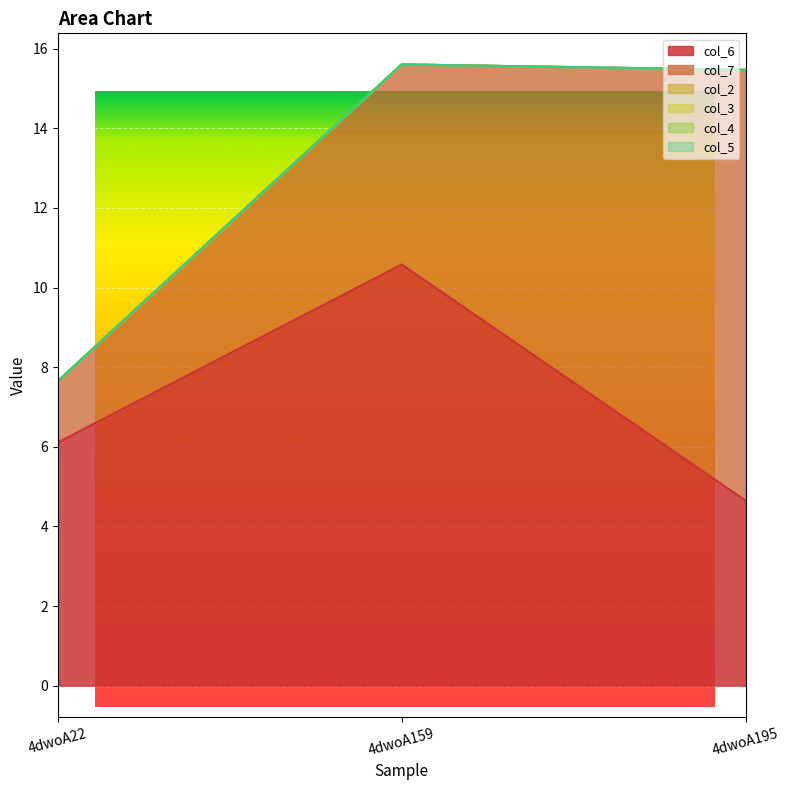

Which series has the largest total across all categories?

col_6